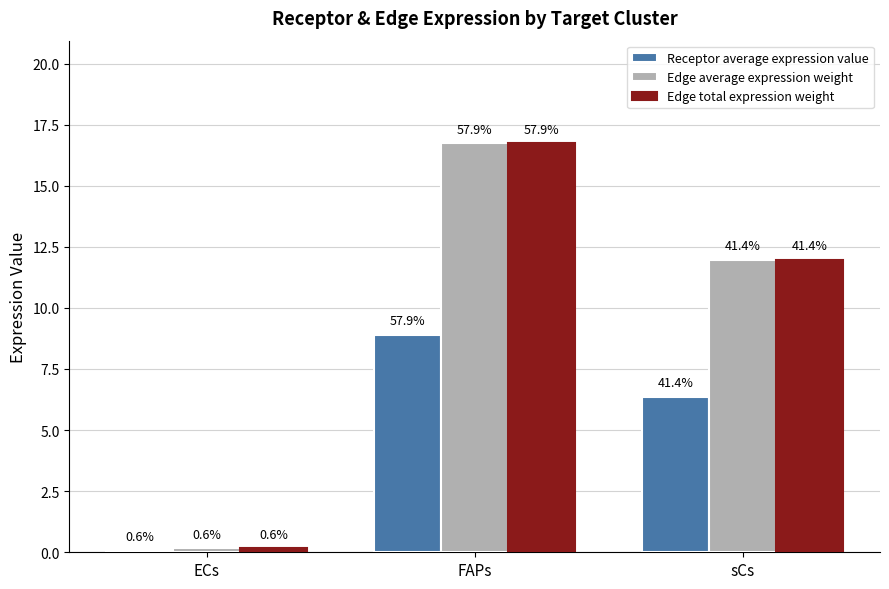

What is the label of the 2nd bar from the left?

FAPs